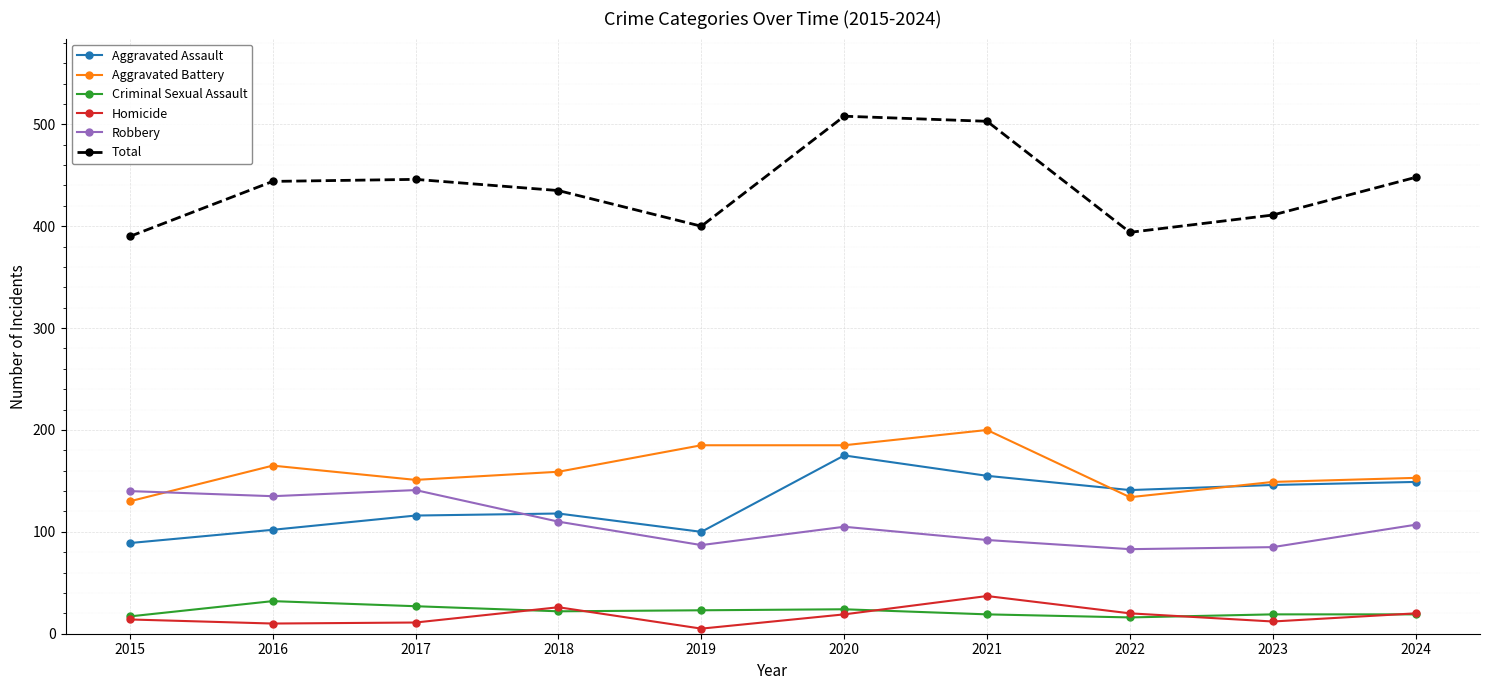

What is the spread (max minus min) of values at 2020?

489